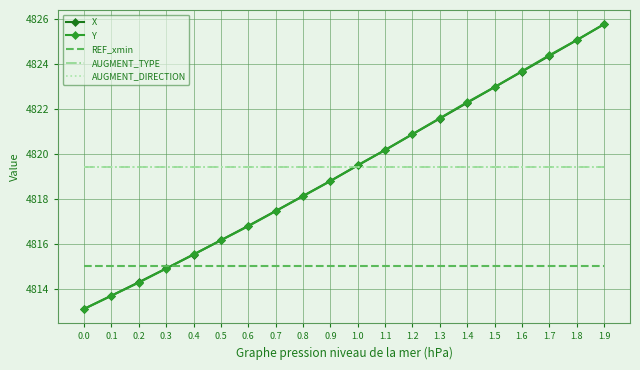

How many series are shown in this chart?

5